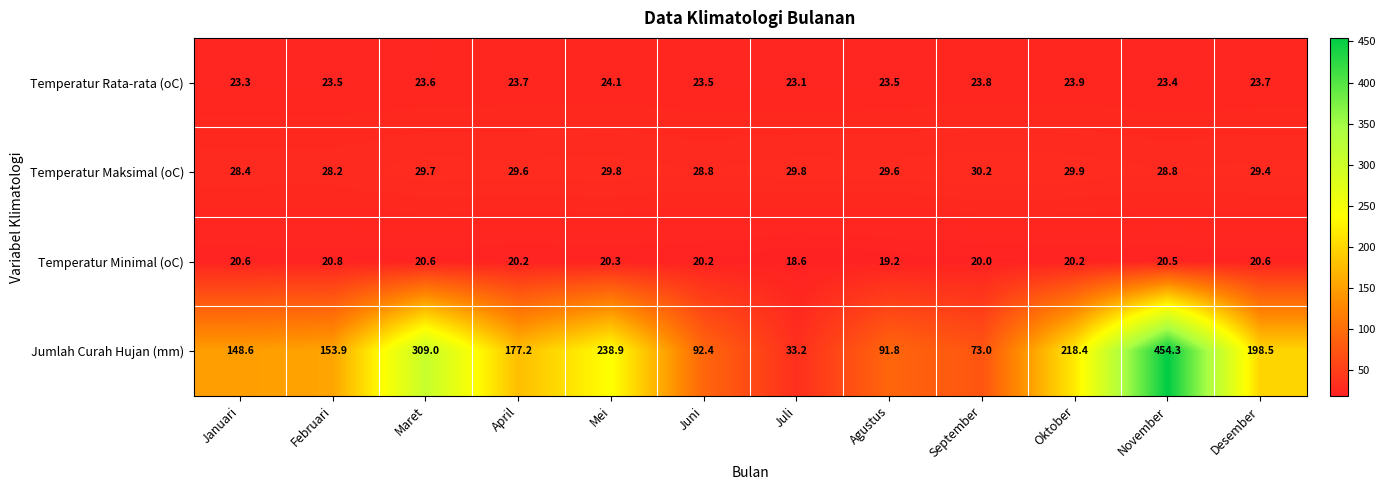

Rank the series at Oktober from lowest to highest value.

Temperatur Minimal (oC), Temperatur Rata-rata (oC), Temperatur Maksimal (oC), Jumlah Curah Hujan (mm)